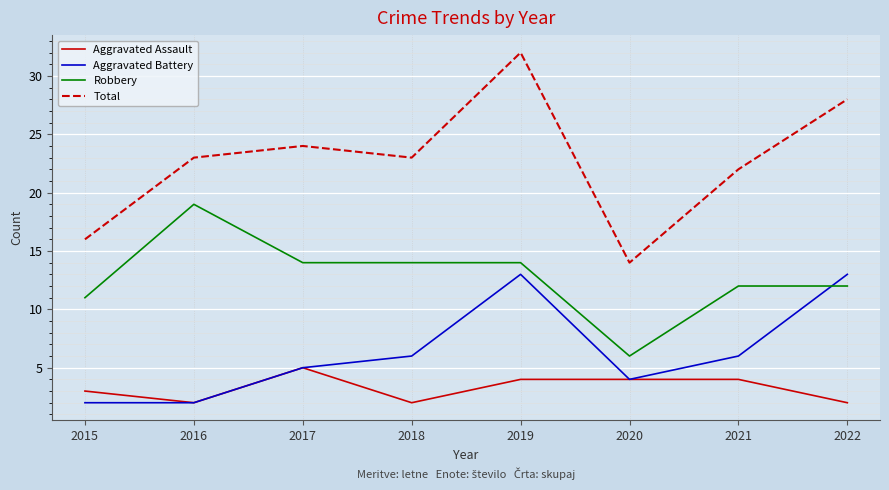

Which series has the largest range (max minus min)?

Total